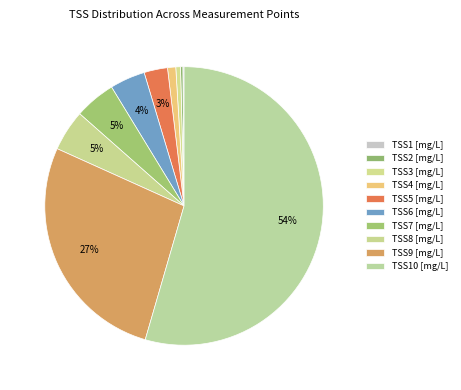

Does TSS1 [mg/L] account for over 50% of the chart?

No